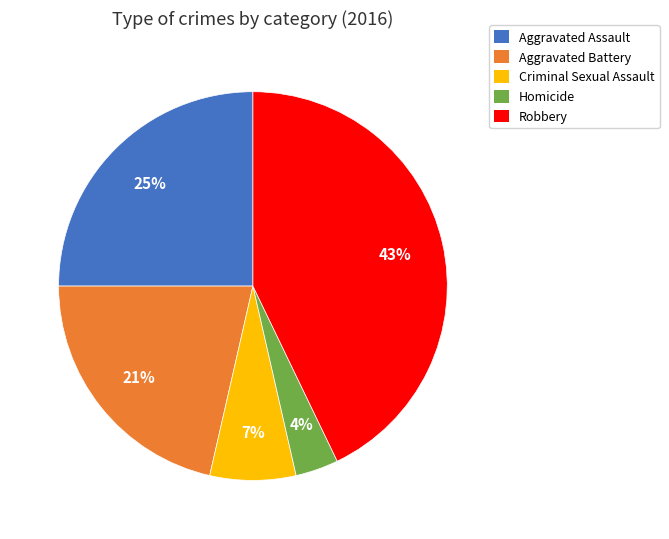

How many slices are in this pie chart?

5